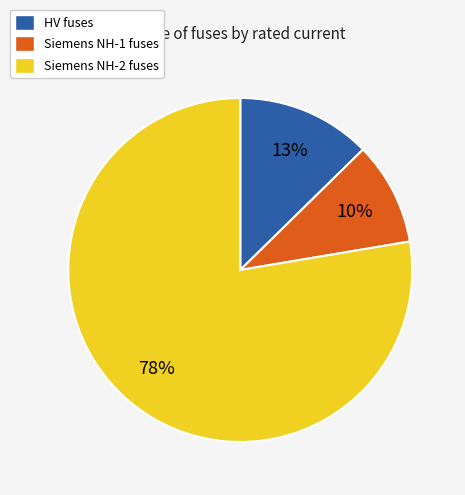

How many slices are in this pie chart?

3